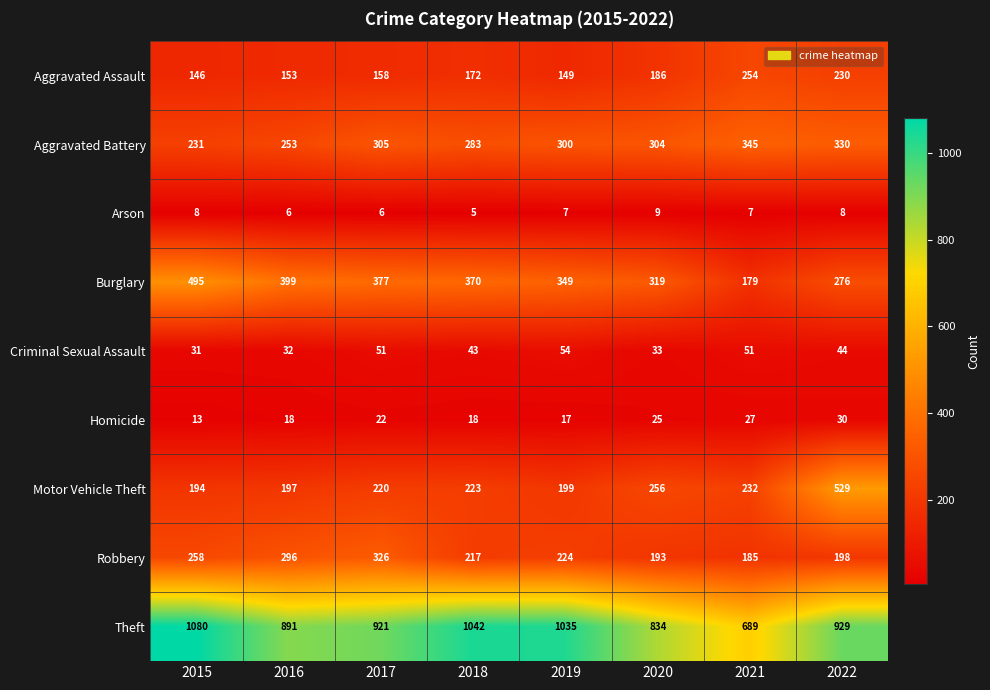

List the labels in order of Aggravated Assault value, smallest first.

2015, 2019, 2016, 2017, 2018, 2020, 2022, 2021